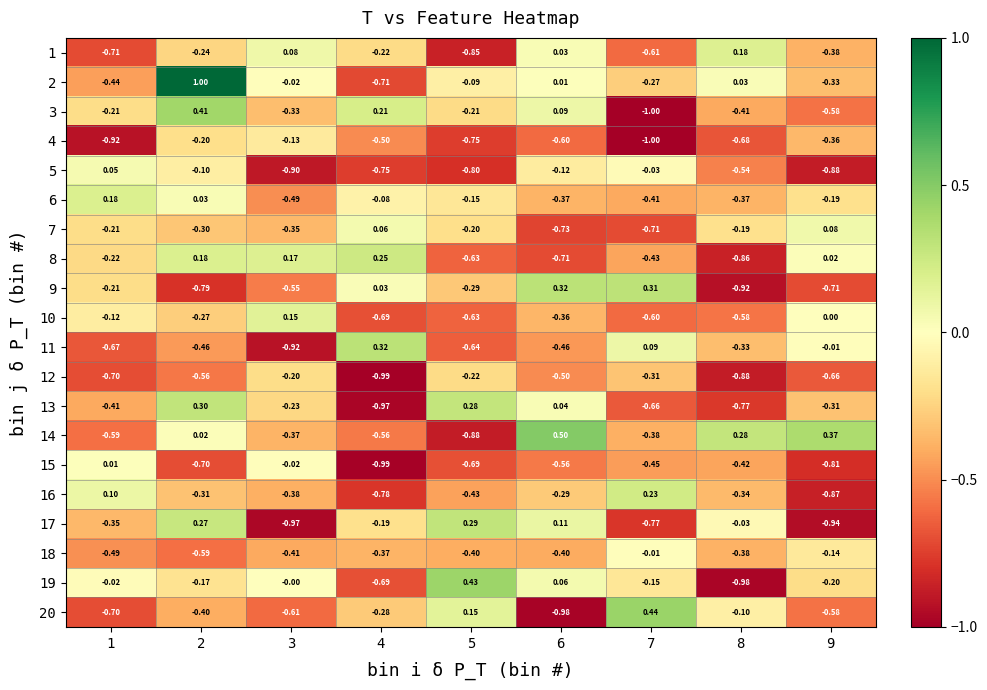

At which category is the sum across all series the highest?

2